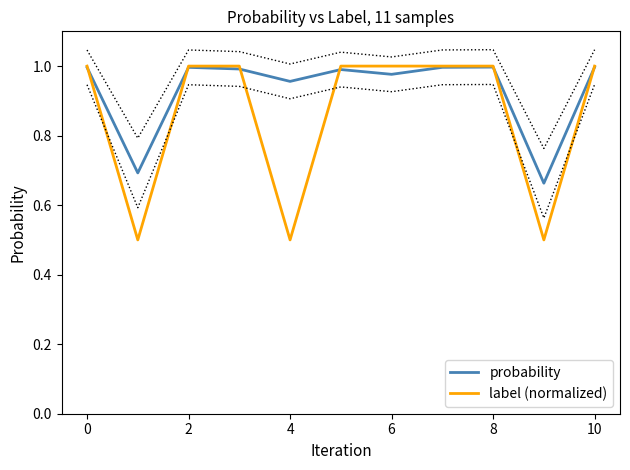

Reading left to right, extract all data points from this chart.

probability: 1.0	0.7	1.0	1.0	1.0	1.0	1.0	1.0	1.0	0.7	1.0
label (normalized): 1.0	0.5	1.0	1.0	0.5	1.0	1.0	1.0	1.0	0.5	1.0